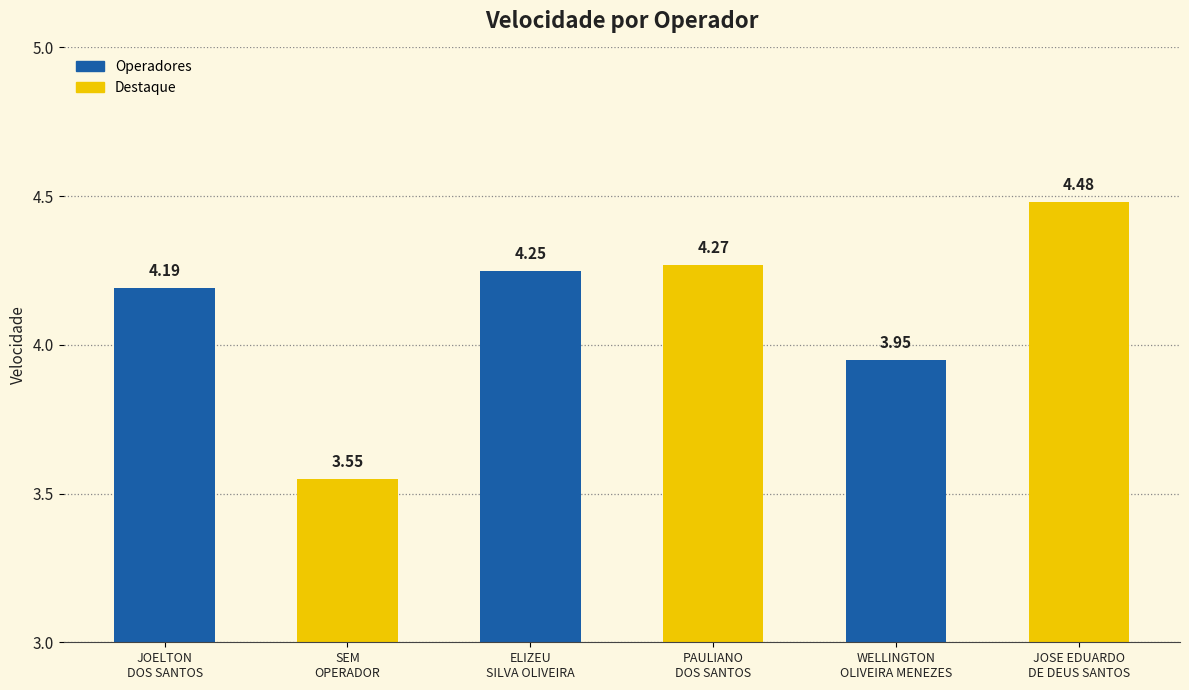

The chart shows a value of 4.2 at JOELTON
DOS SANTOS. True or false?

True